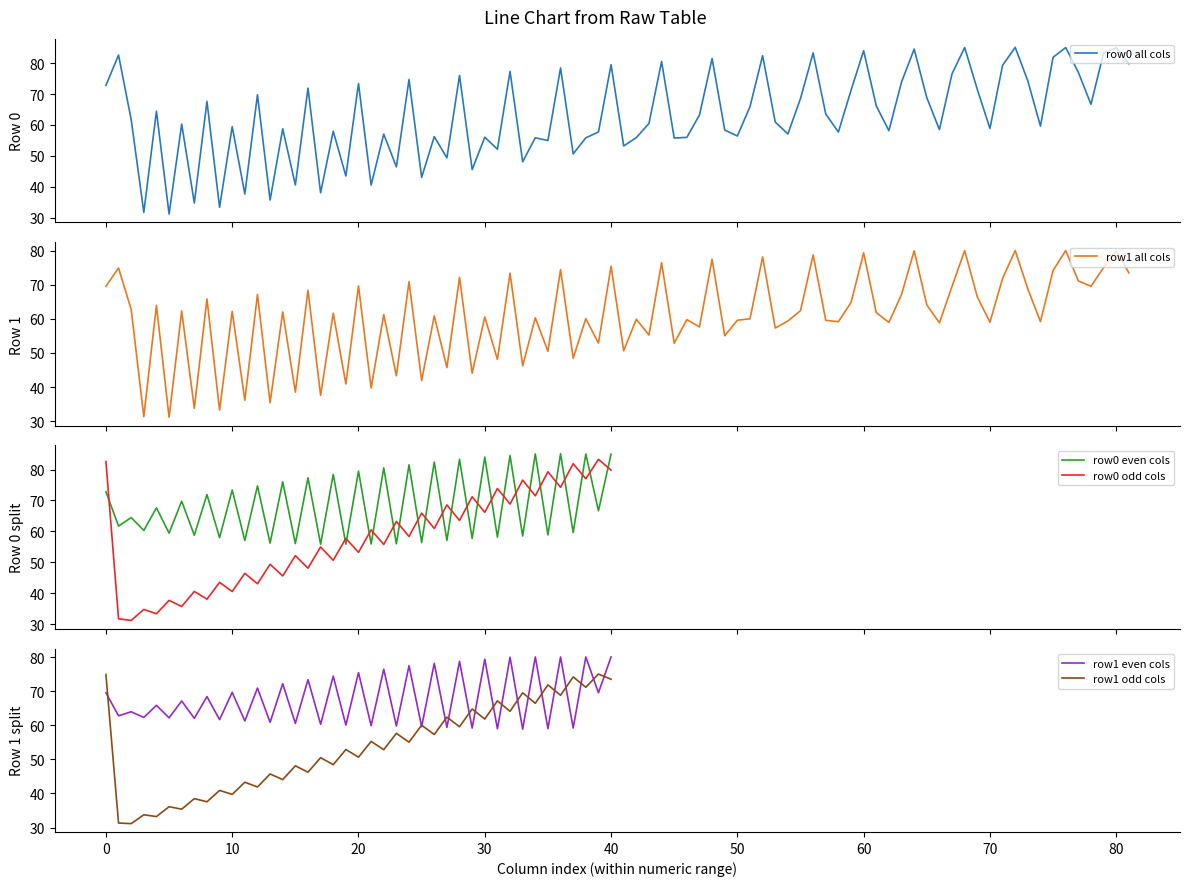

True or false: row0 odd cols and row0 even cols intersect in this chart.

True